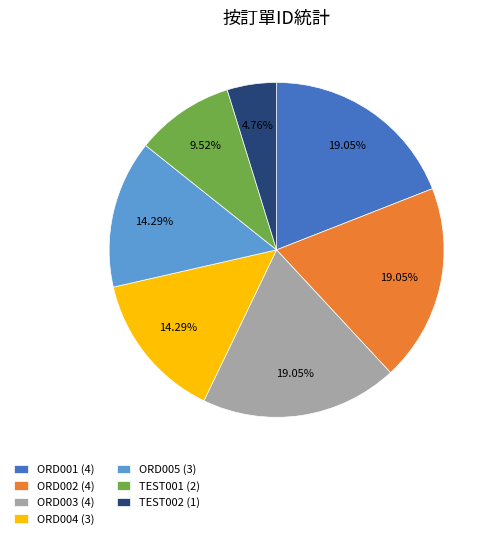

Combined, do ORD003 (4) and ORD004 (3) account for over 50%?

No